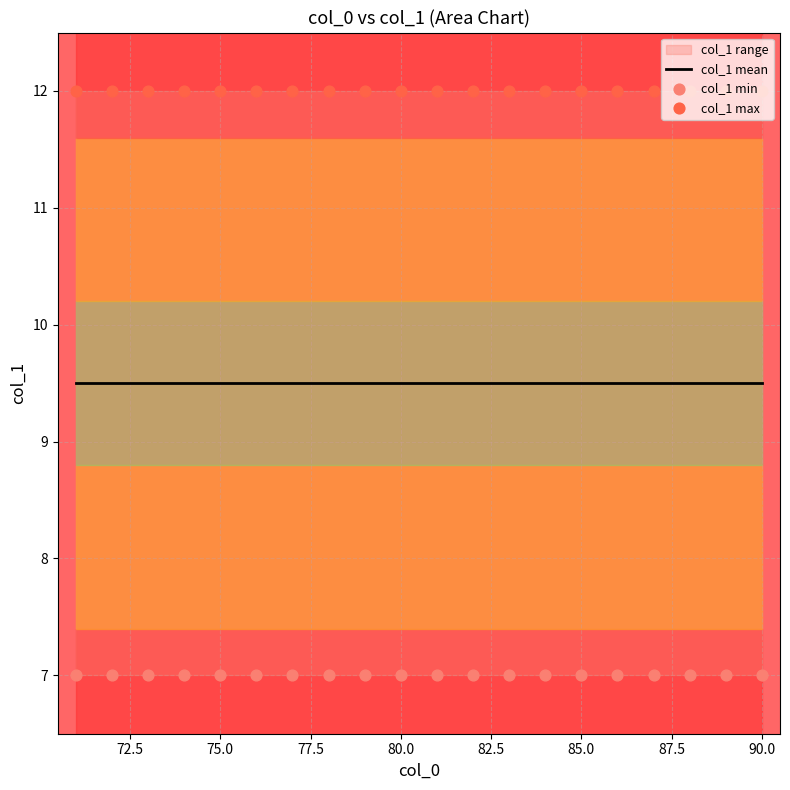

Is the value of col_1 min at 77.5 greater than the value of col_1 mean at 75.0?

No